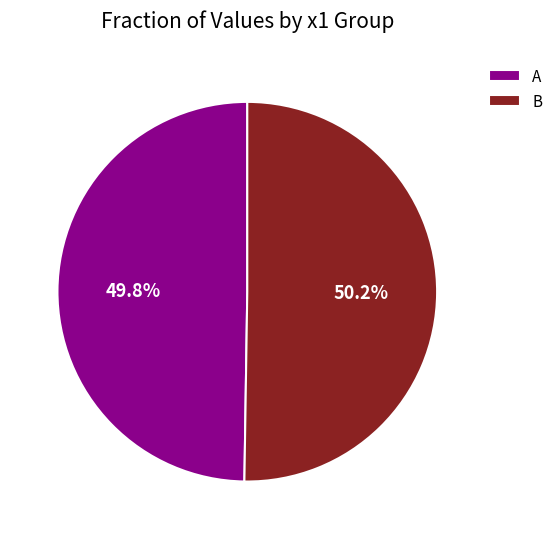

What is the ratio of the value at B to the value at A?

1.0